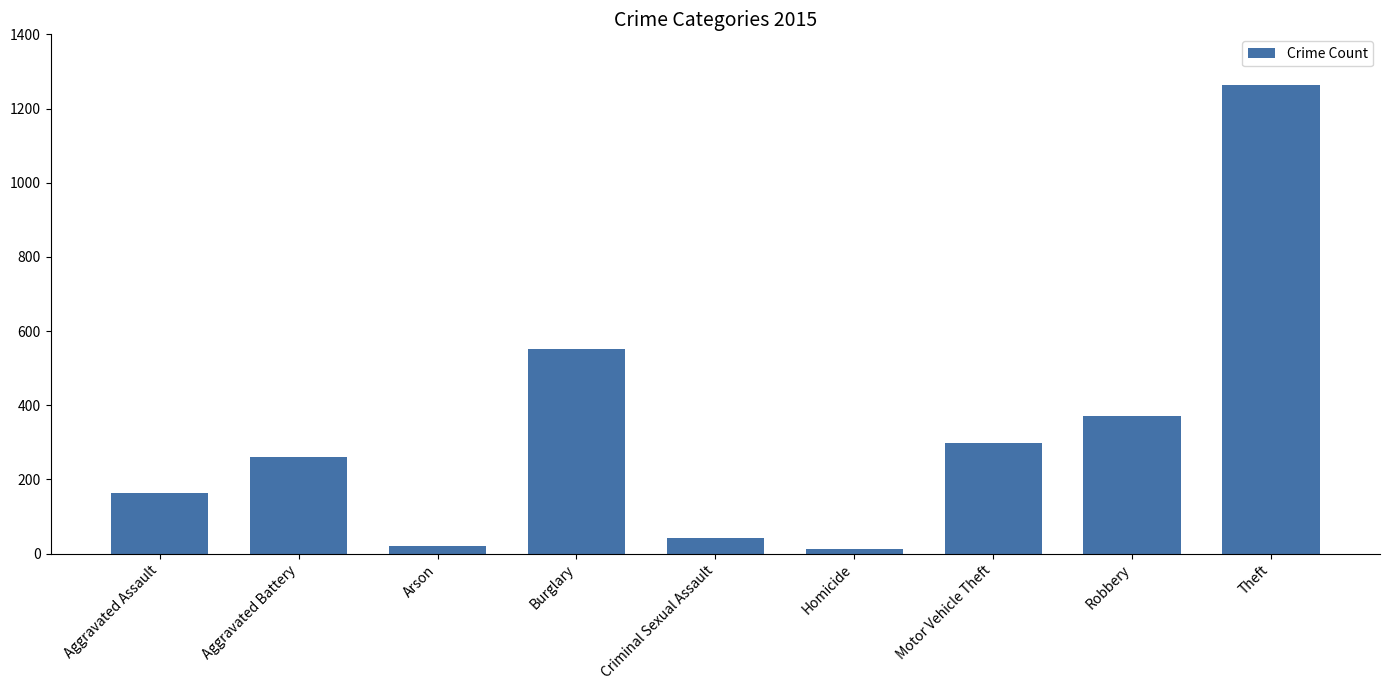

What is the ratio of the value at Motor Vehicle Theft to the value at Criminal Sexual Assault?

7.0